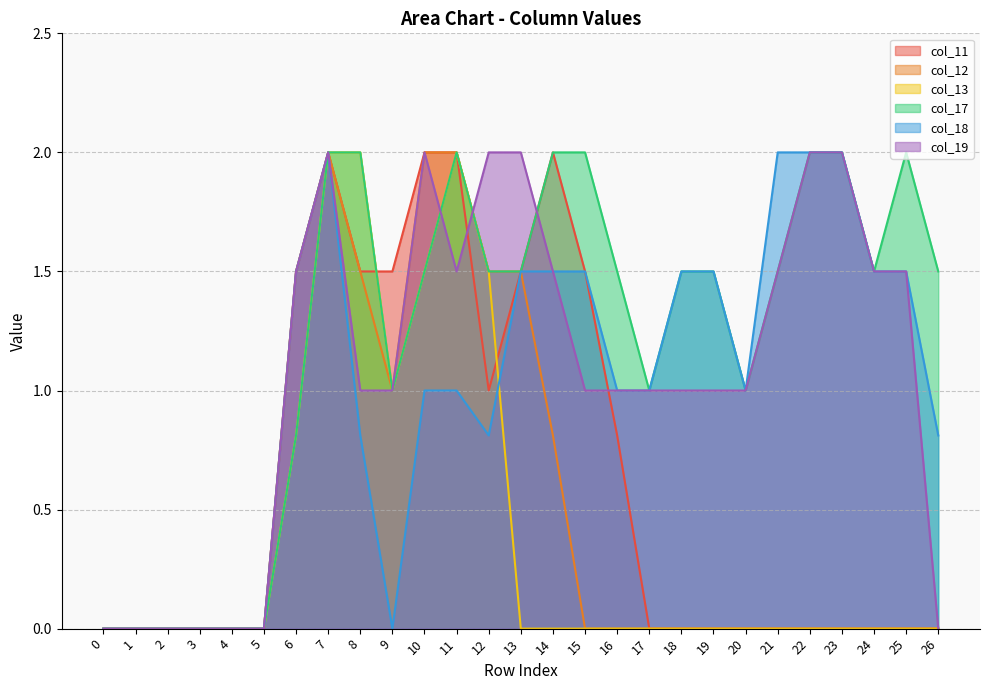

Rank the series by their maximum value, from highest to lowest.

col_11, col_12, col_13, col_17, col_18, col_19